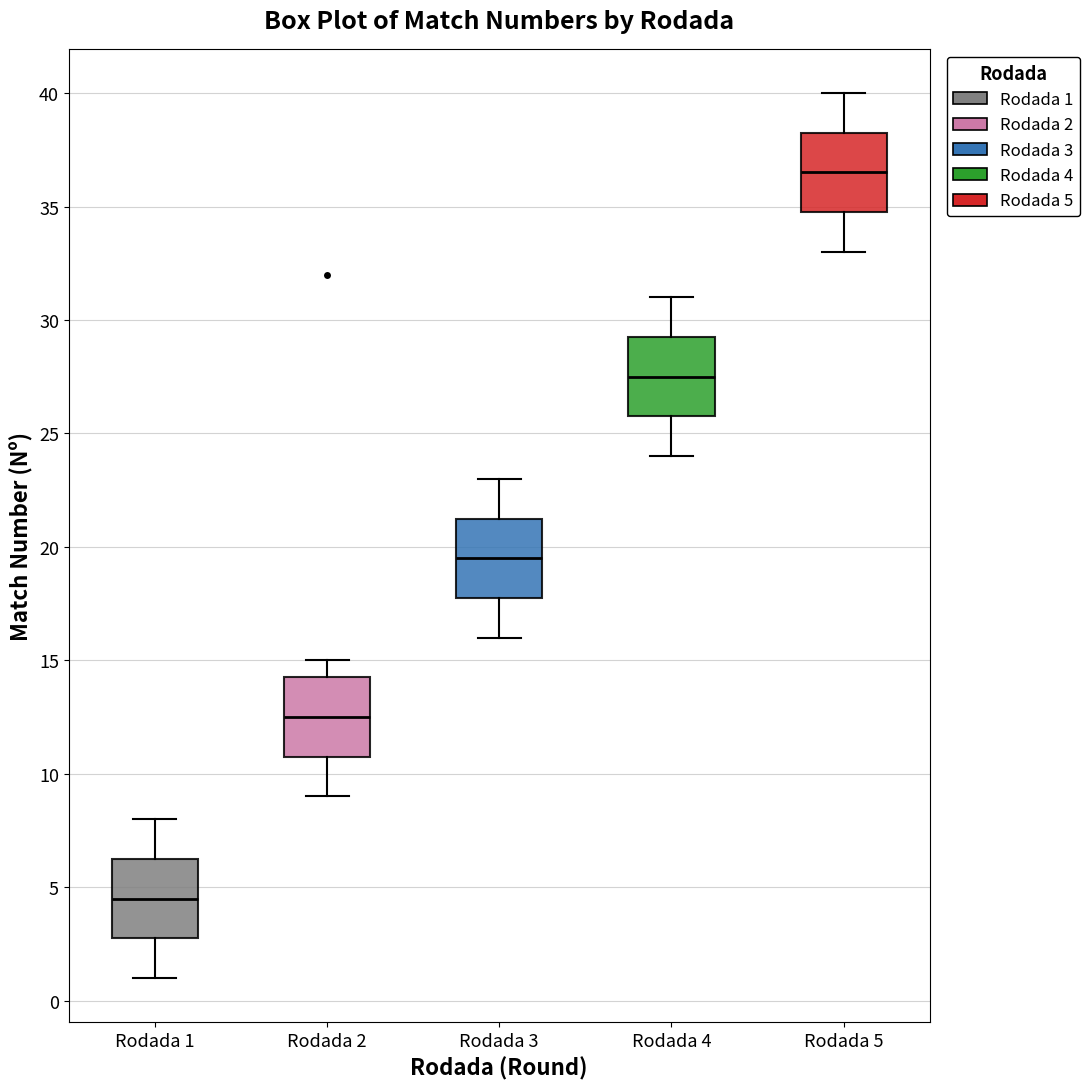

Where is the lower edge of the box for Rodada 4 on the y-axis? The values are not printed on the chart, so give them approximately, as read against the axis.

26.0